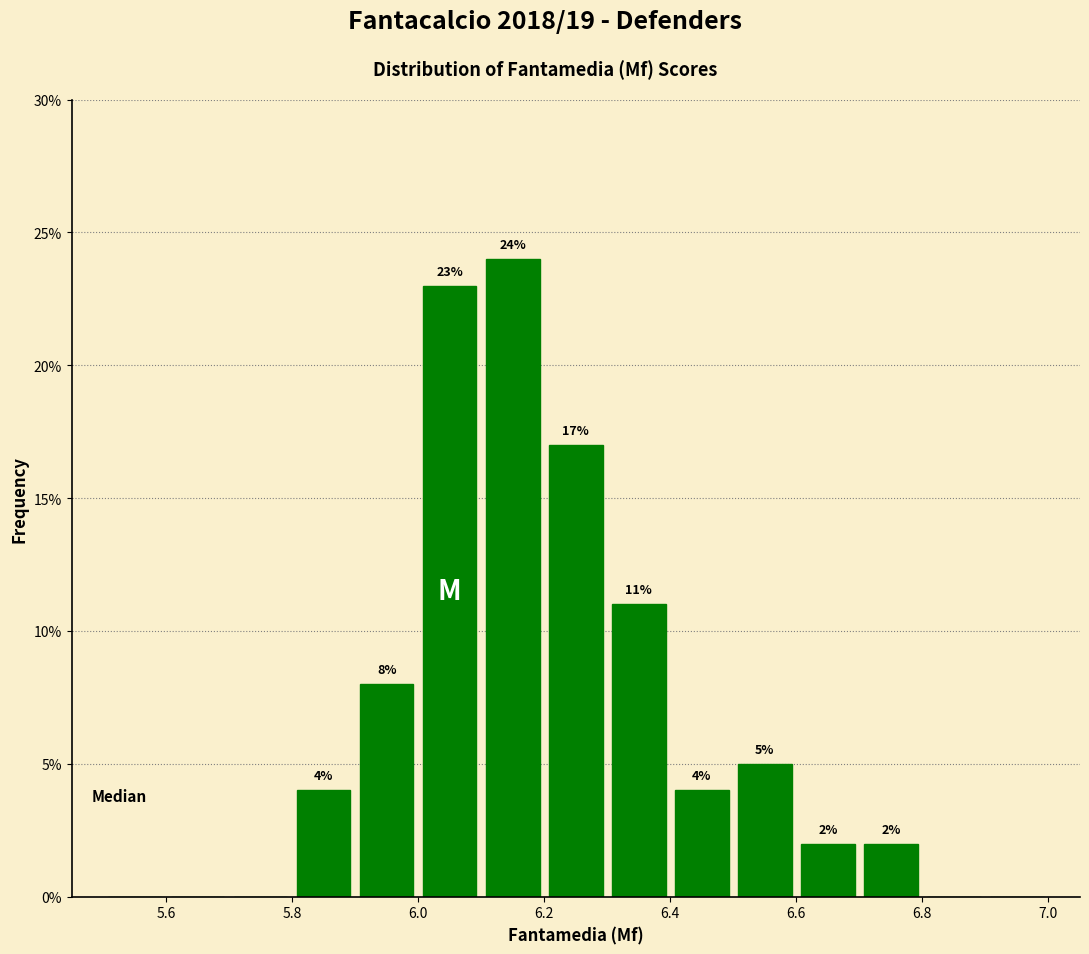

Over which range of the x-axis is the bar tallest?

6.1 to 6.2